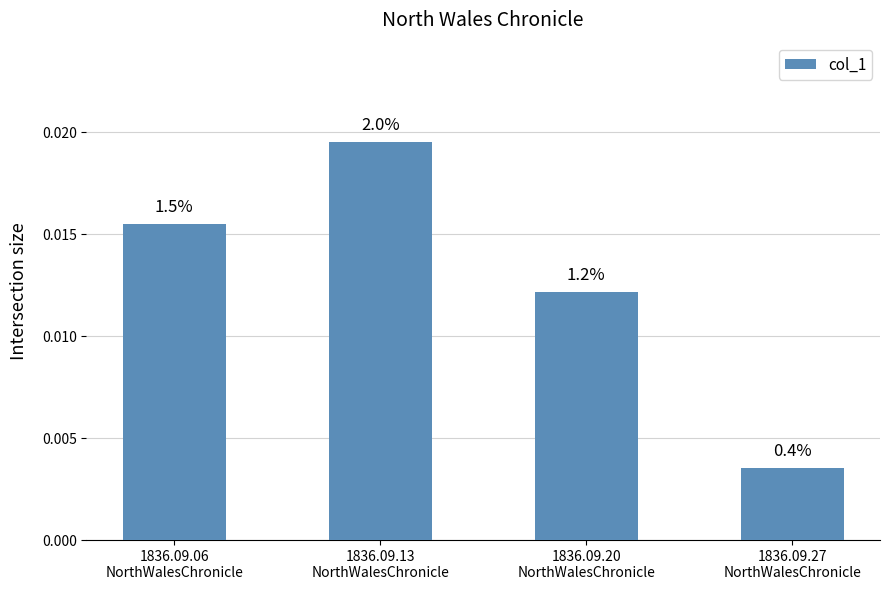

What position from the left is 1836.09.06
NorthWalesChronicle?

1